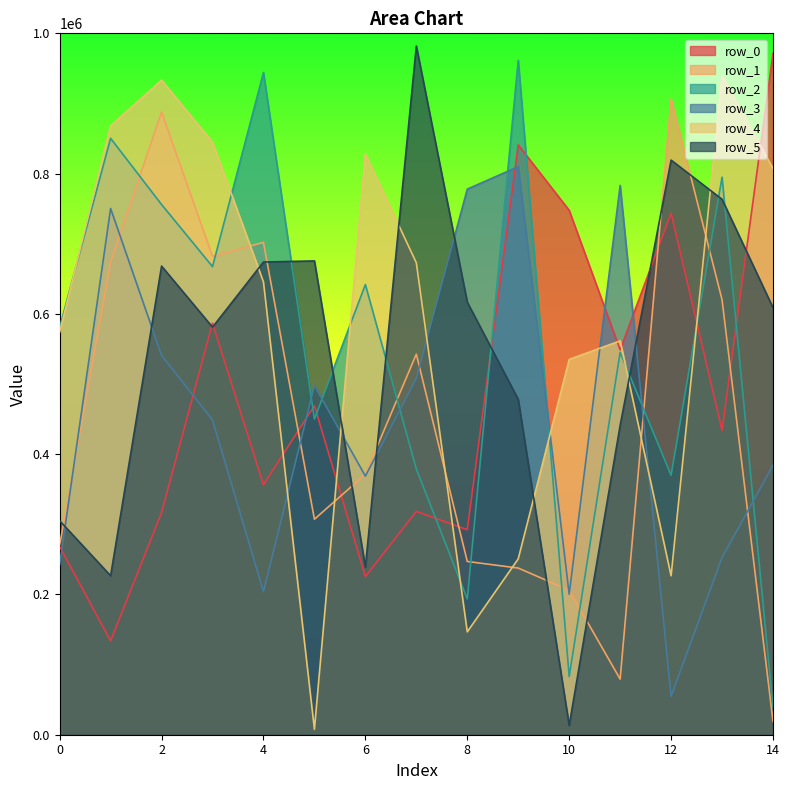

What is the spread (max minus min) of values at 0?

338501